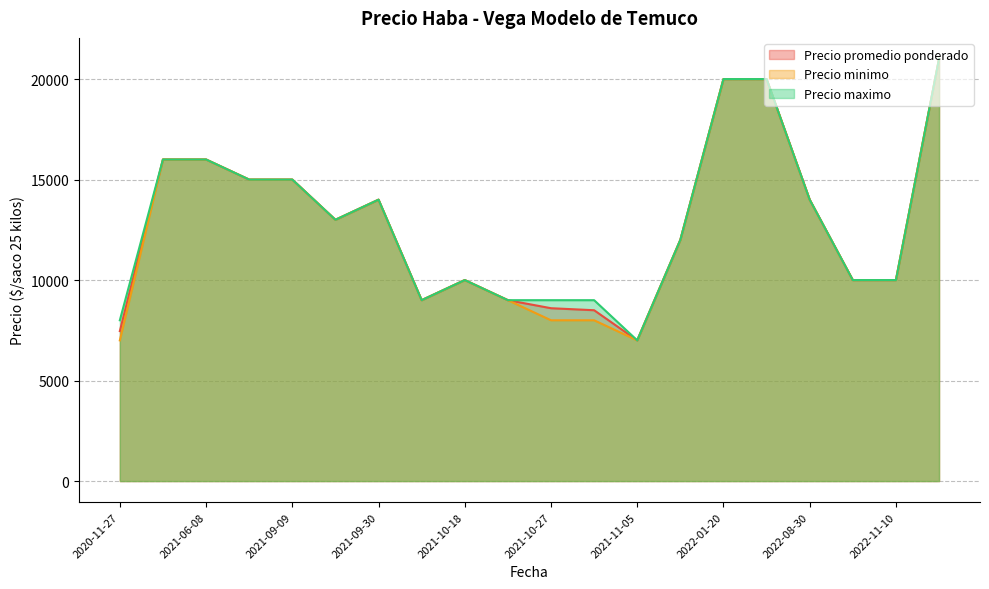

Does the chart have visible grid lines?

Yes